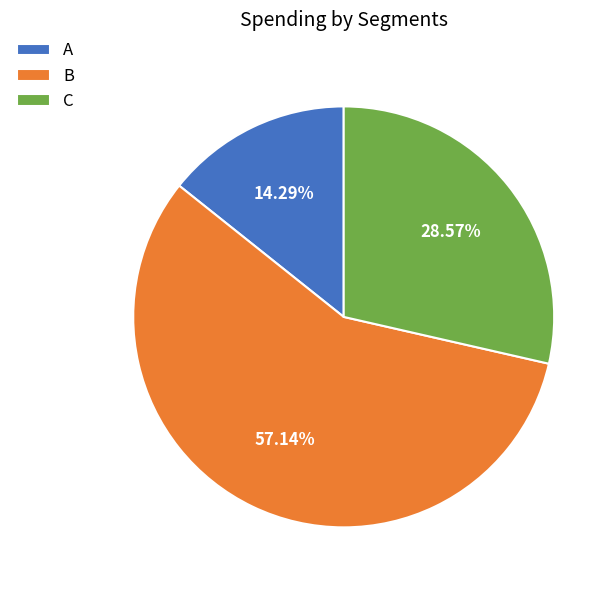

What percentage is the C slice, to the nearest percent?

29%